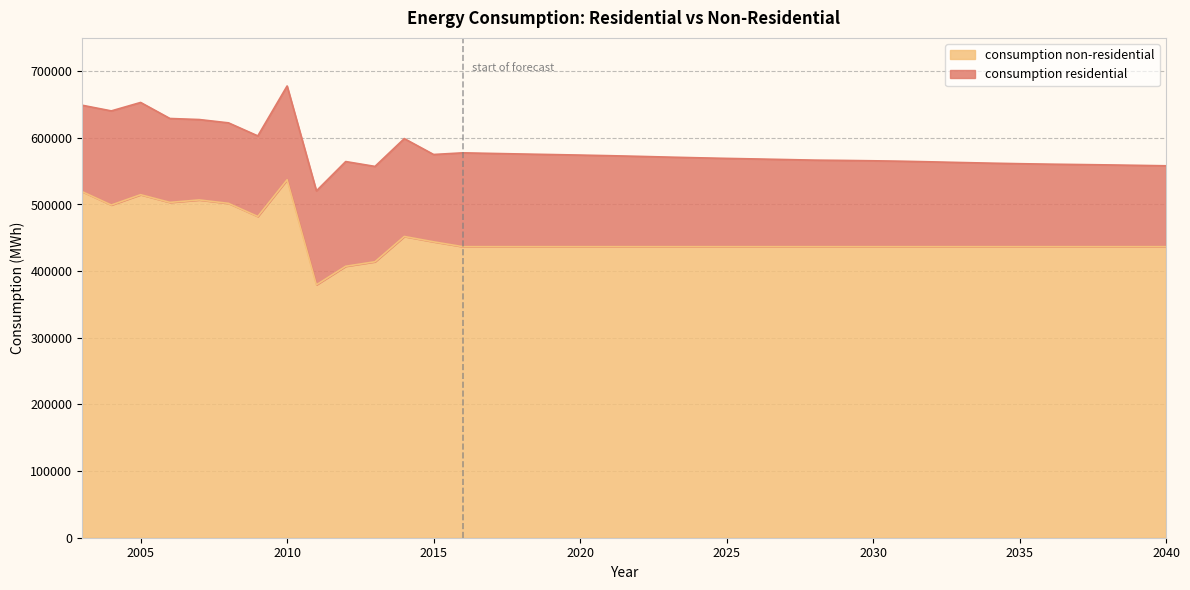

What is the sum of the values at 2037 and 2038?

873390